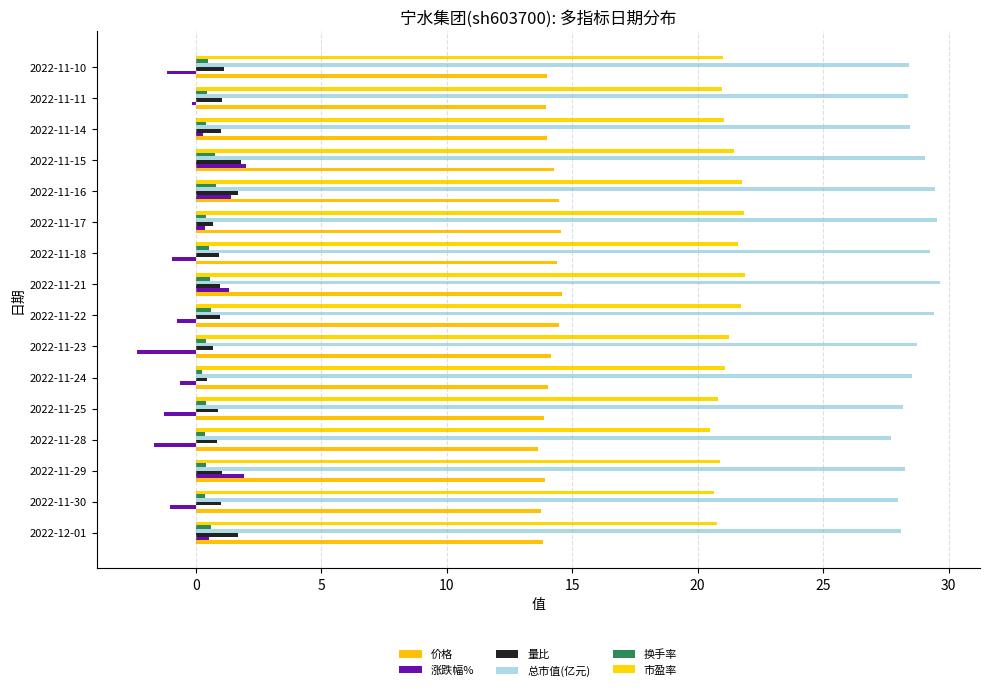

What is the value of the 市盈率 bar at the 4th from the left?

20.5